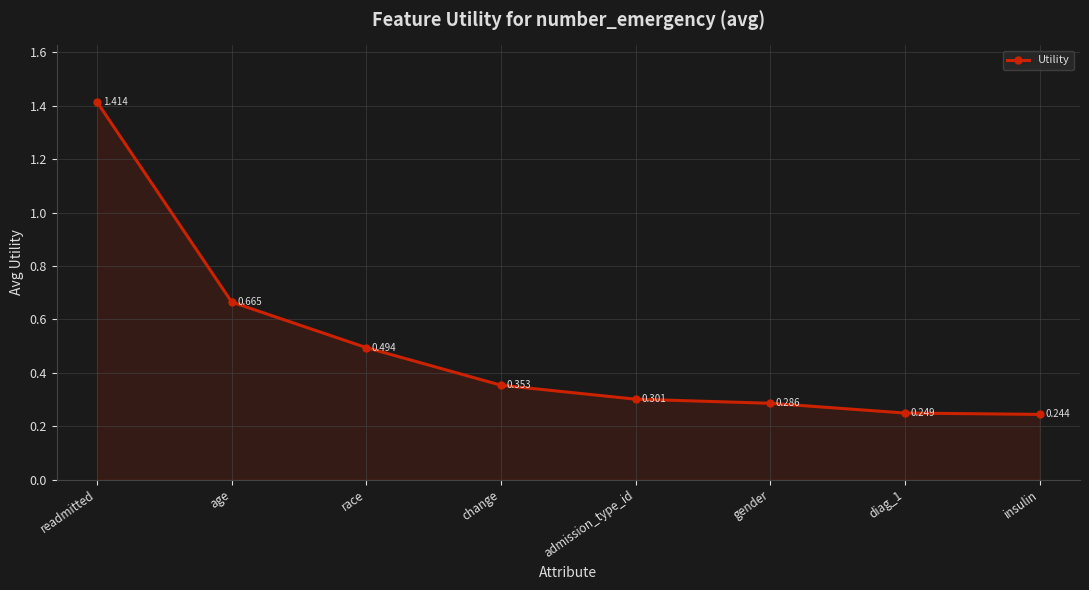

Rank the categories by value from highest to lowest.

readmitted, age, race, change, admission_type_id, gender, diag_1, insulin